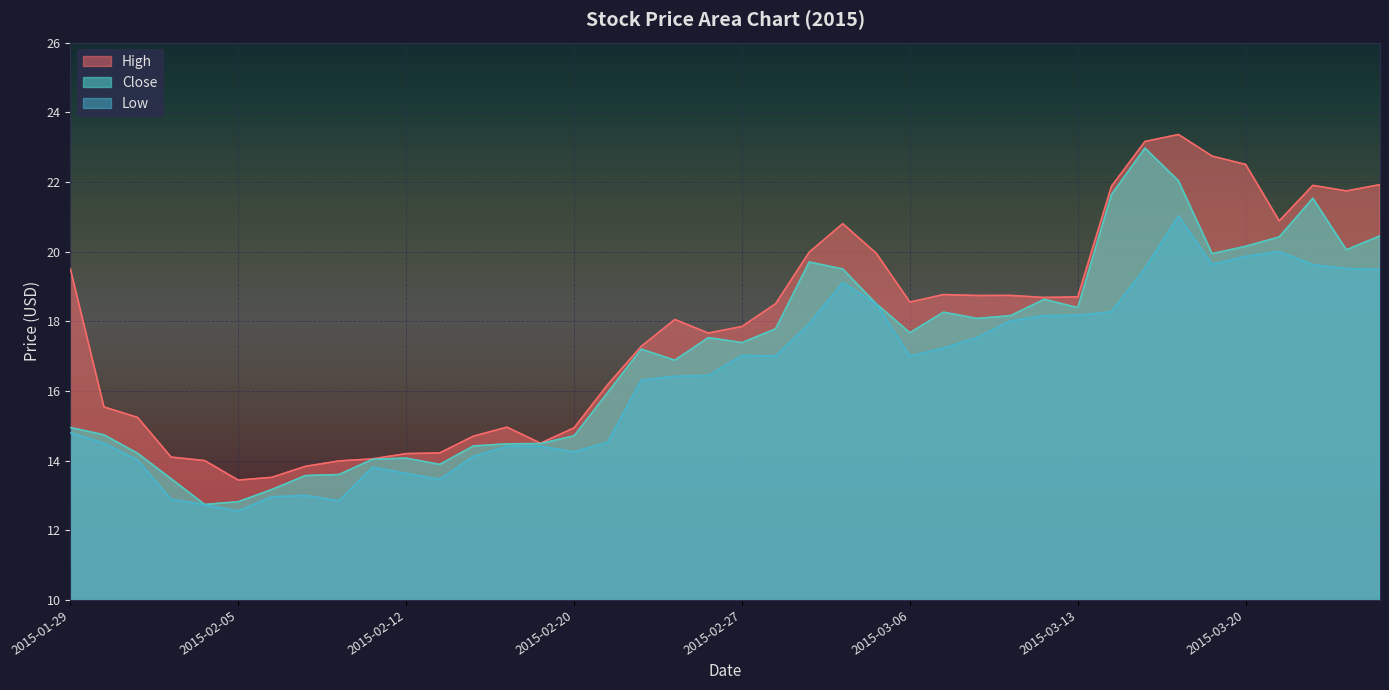

True or false: Close and Low intersect in this chart.

False